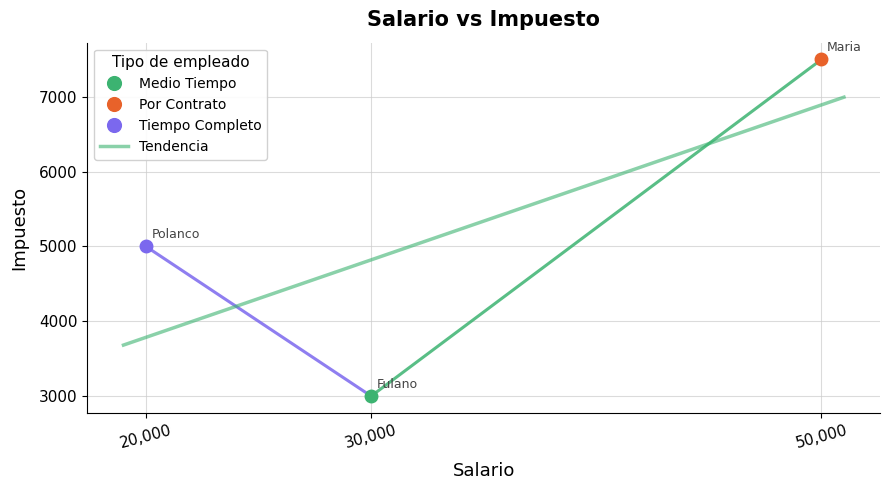

The chart shows a value of 2788 at 20000. True or false?

False